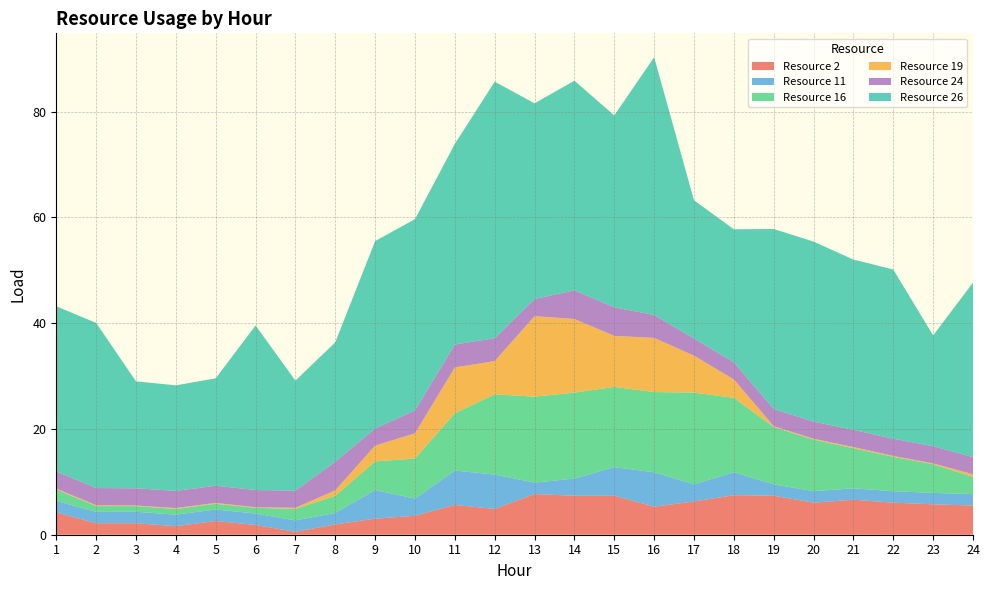

Reading left to right, extract all data points from this chart.

Resource 2: 1=4.2	2=2.2	3=2.2	4=1.6	5=2.6	6=1.8	7=0.5	8=1.9	9=3.0	10=3.6	11=5.6	12=4.9	13=7.7	14=7.4	15=7.4	16=5.3	17=6.3	18=7.5	19=7.4	20=6.1	21=6.6	22=6.1	23=5.7	24=5.5
Resource 11: 1=2.2	2=2.2	3=2.2	4=2.2	5=2.2	6=2.2	7=2.2	8=2.2	9=5.4	10=3.2	11=6.5	12=6.5	13=2.2	14=3.2	15=5.4	16=6.5	17=3.2	18=4.3	19=2.2	20=2.2	21=2.2	22=2.2	23=2.2	24=2.2
Resource 16: 1=2.2	2=1.1	3=1.1	4=1.1	5=1.1	6=1.1	7=2.2	8=3.2	9=5.4	10=7.6	11=10.8	12=15.2	13=16.2	14=16.2	15=15.2	16=15.2	17=17.3	18=14.1	19=10.8	20=9.7	21=7.6	22=6.5	23=5.4	24=3.2
Resource 19: 1=0.2	2=0.2	3=0.1	4=0.2	5=0.2	6=0.1	7=0.2	8=1.0	9=3.0	10=4.8	11=8.7	12=6.3	13=15.2	14=13.9	15=9.6	16=10.2	17=7.0	18=3.5	19=0.2	20=0.2	21=0.2	22=0.2	23=0.2	24=0.5
Resource 24: 1=3.2	2=3.2	3=3.2	4=3.2	5=3.2	6=3.2	7=3.2	8=5.4	9=3.2	10=4.3	11=4.3	12=4.3	13=3.2	14=5.4	15=5.4	16=4.3	17=3.2	18=3.2	19=3.2	20=3.2	21=3.2	22=3.2	23=3.2	24=3.2
Resource 26: 1=31.2	2=31.2	3=20.2	4=20.0	5=20.3	6=31.1	7=20.8	8=22.6	9=35.4	10=36.2	11=37.9	12=48.5	13=37.0	14=39.6	15=36.3	16=48.7	17=26.1	18=25.1	19=34.0	20=34.0	21=32.2	22=32.0	23=20.9	24=33.0